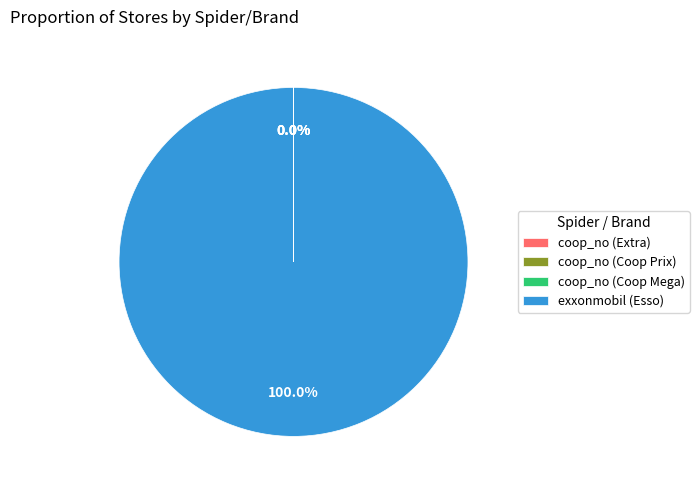

Which slice is the largest?

exxonmobil (Esso)